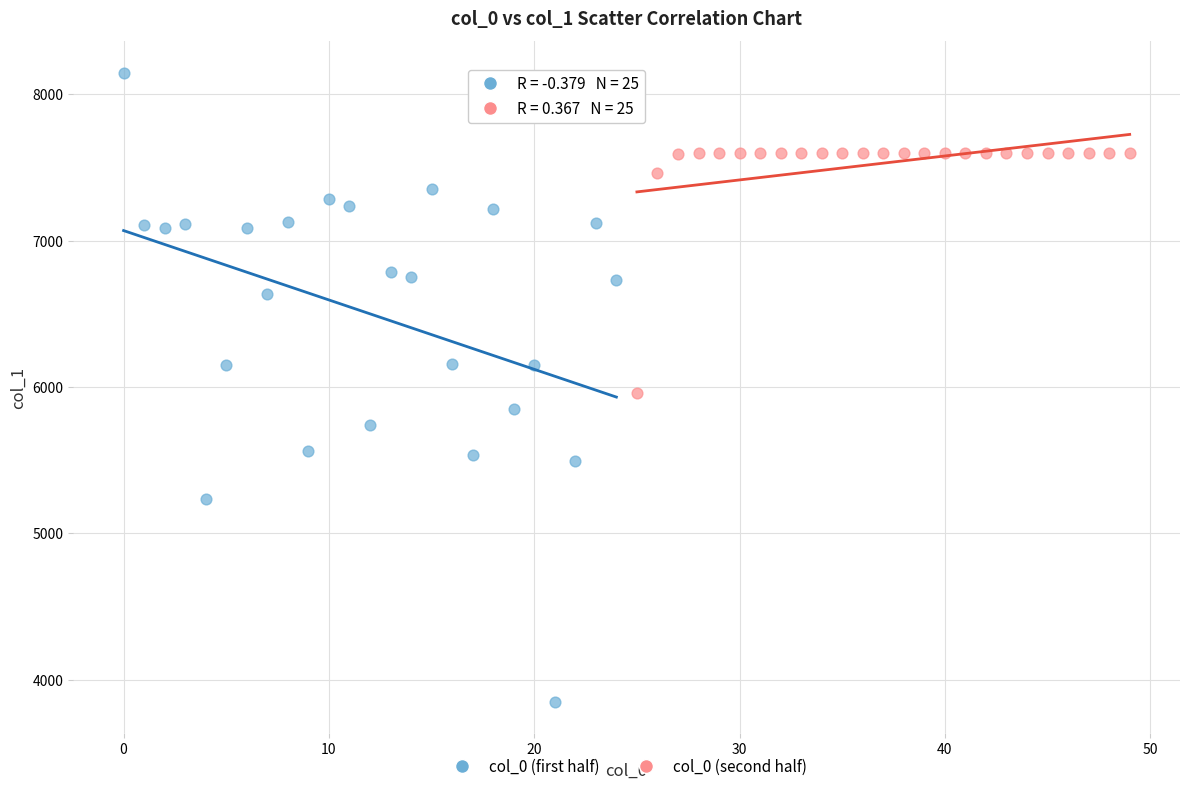

Which series reaches the maximum Y coordinate?

col_0 (first half)